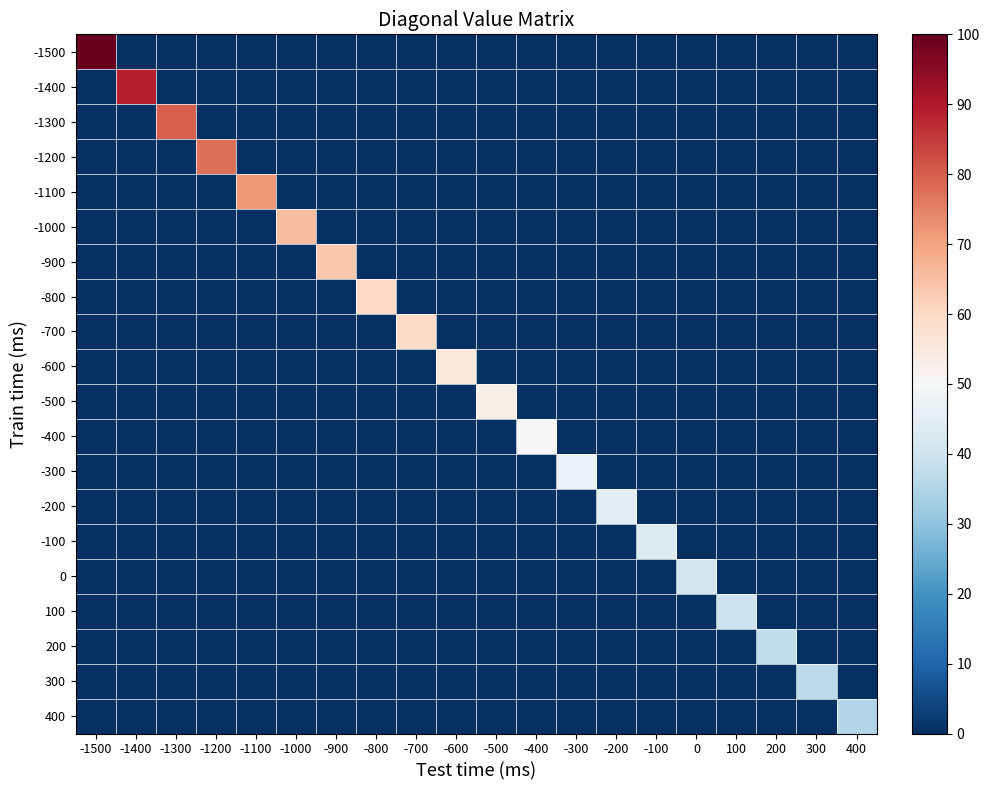

Between -100 and -700, which is larger?

-100